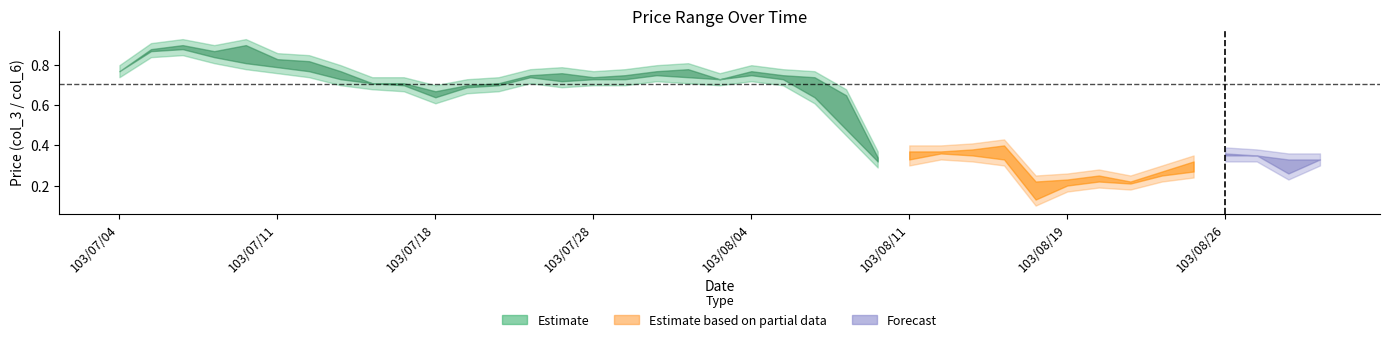

True or false: col_3 has more than 1 interior local peaks.

True